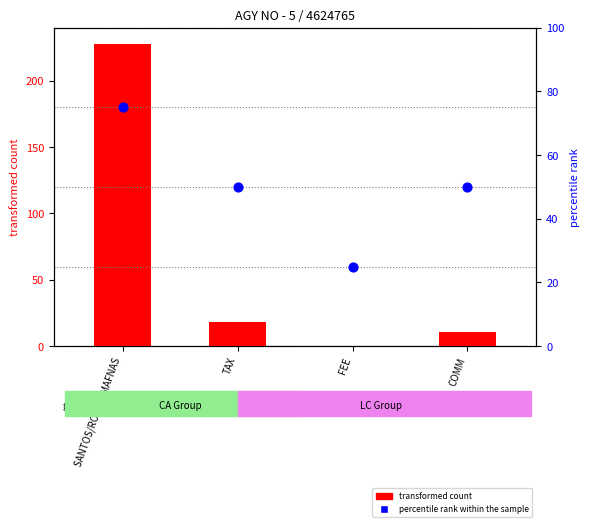

Which series contains the highest Y value?

transformed count